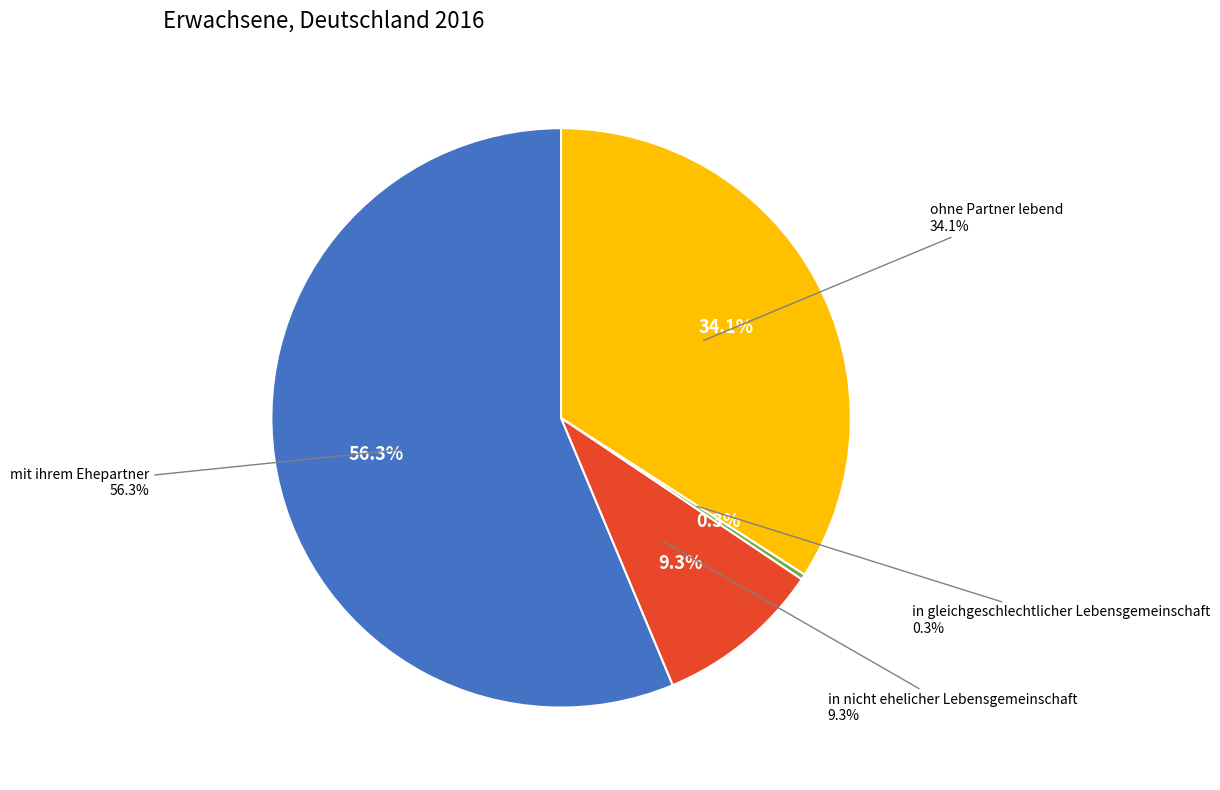

What is the largest slice in the pie chart?

mit ihrem Ehepartner